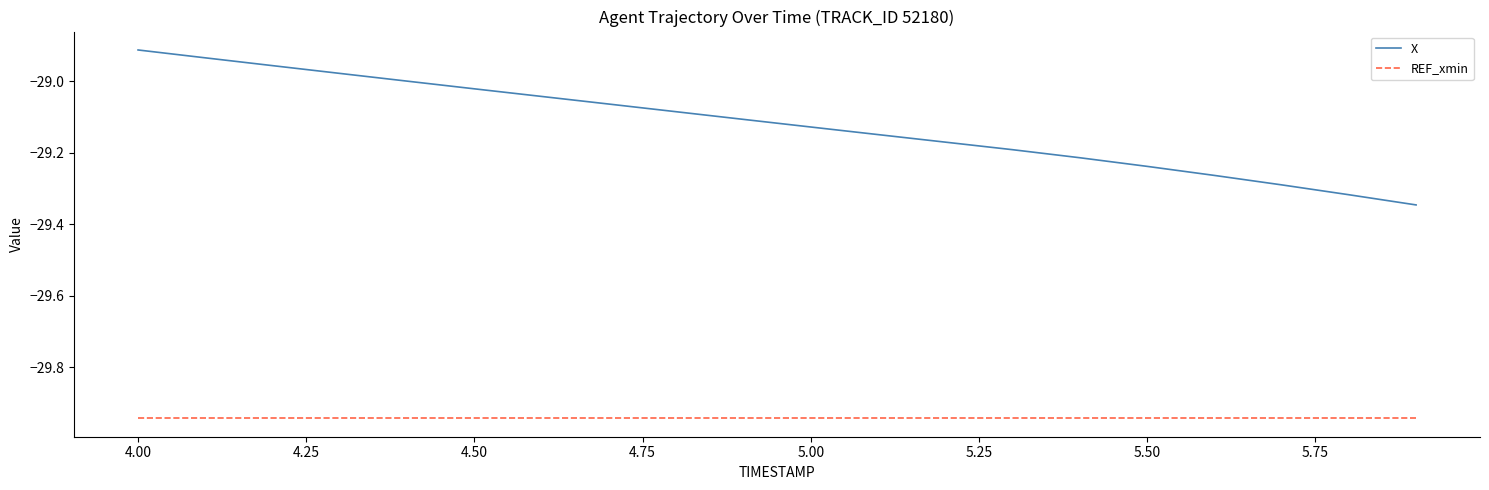

Rank the series by their maximum value, from highest to lowest.

X, REF_xmin